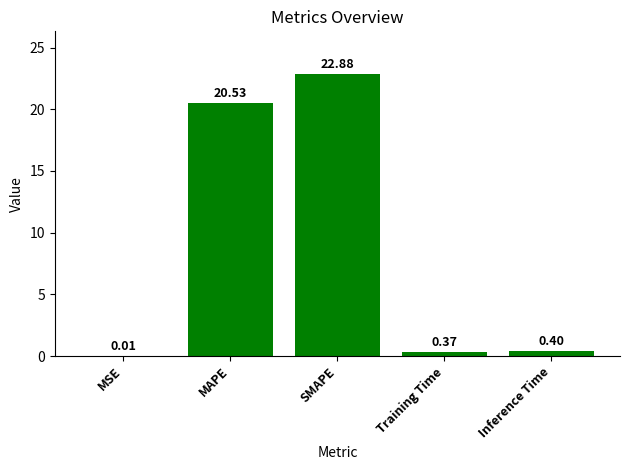

What is the average value?

8.8